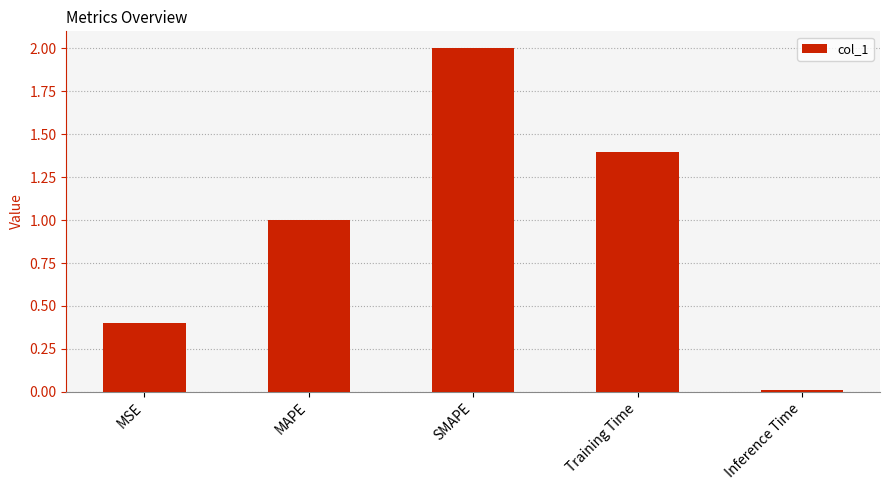

What is the difference between the second highest and second lowest values?

1.0